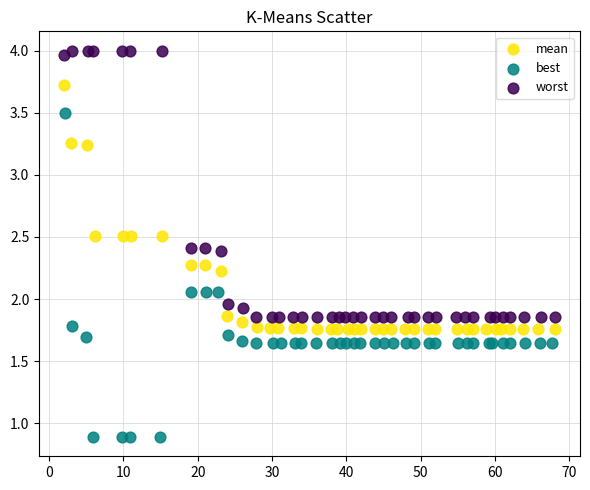

What are all the series names shown in the legend?

mean, best, worst